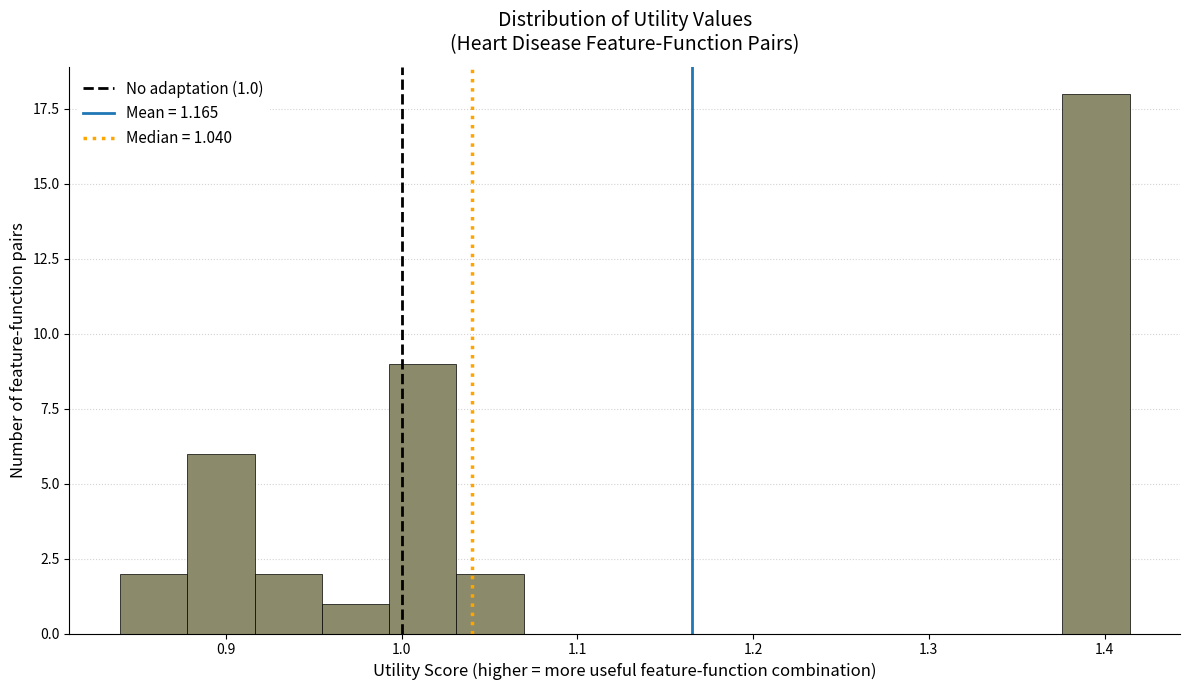

Read against the x-axis, roughly where is the centre of the tallest bar?

1.40